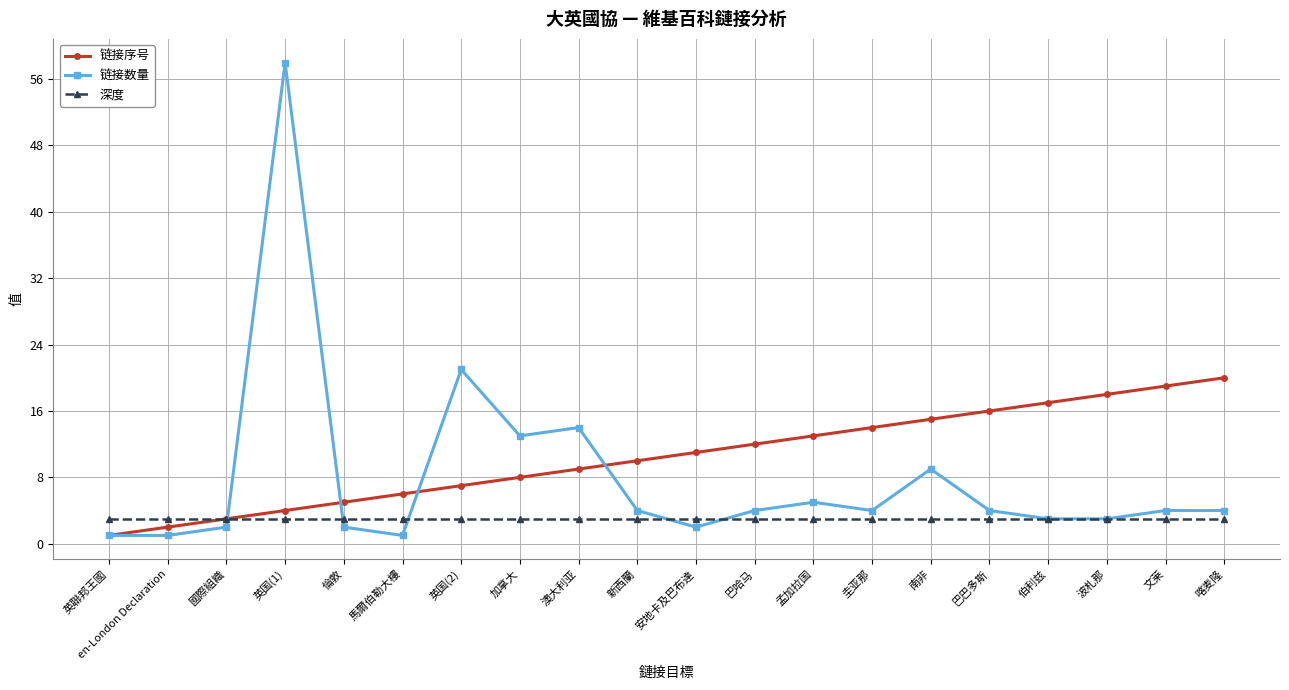

Rank the series by their average value, from highest to lowest.

链接序号, 链接数量, 深度